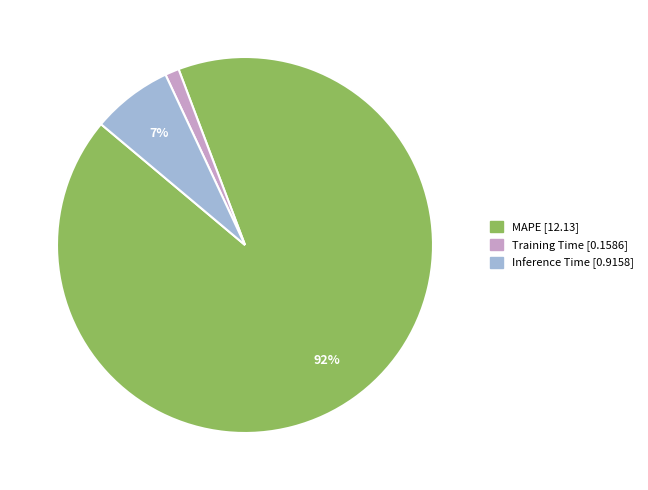

True or false: MAPE accounts for 92% of the total.

True